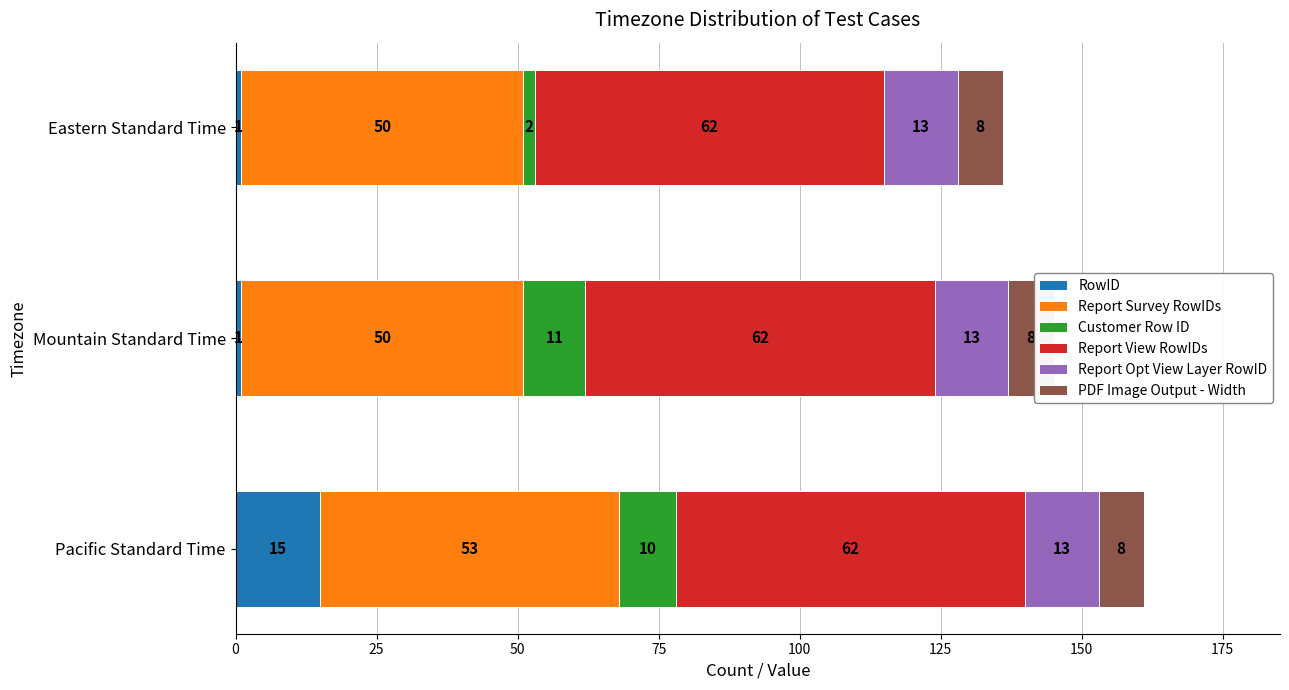

The Customer Row ID series shows 11.0 at Mountain Standard Time. True or false?

True